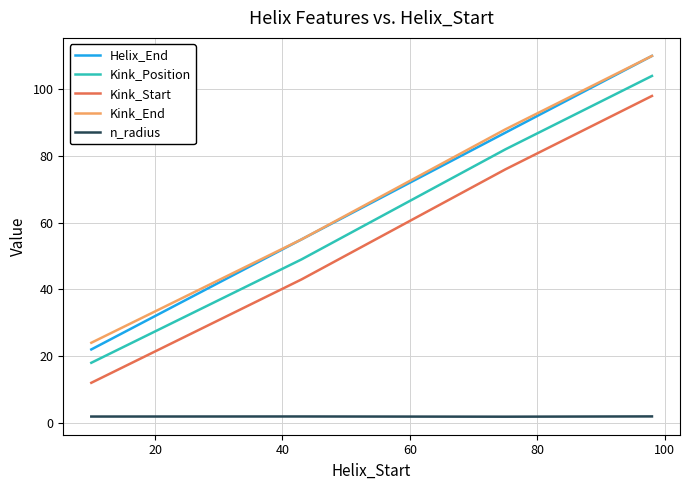

How many distinct data groups are displayed?

5